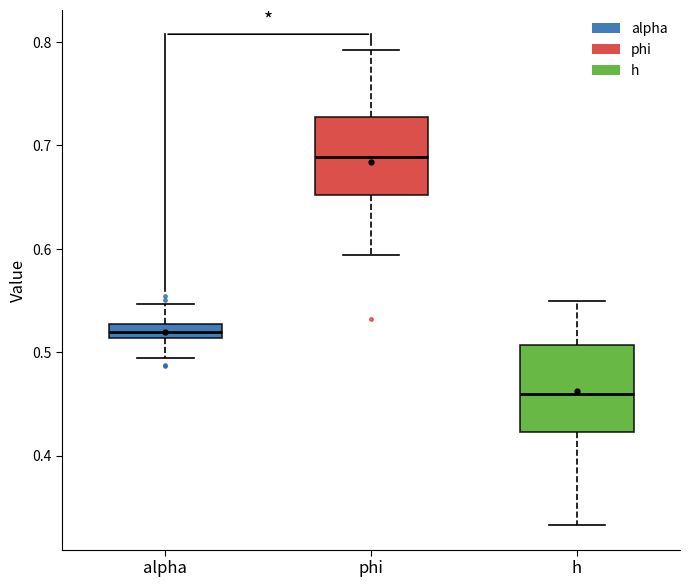

Where does the upper whisker of the box for alpha end on the y-axis? The values are not printed on the chart, so give them approximately, as read against the axis.

0.55